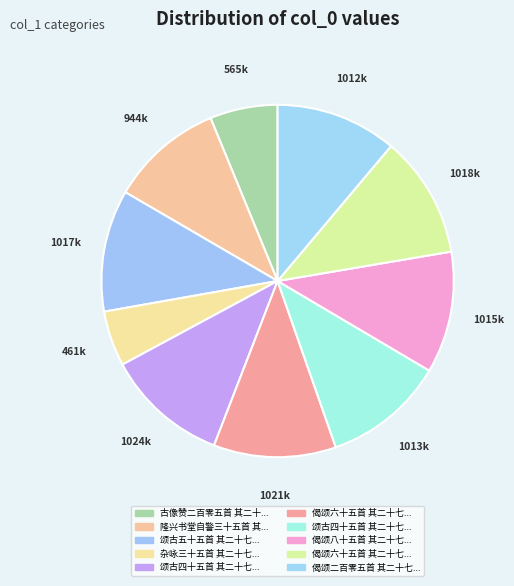

Which category has the biggest portion of the pie?

颂古四十五首 其二十七